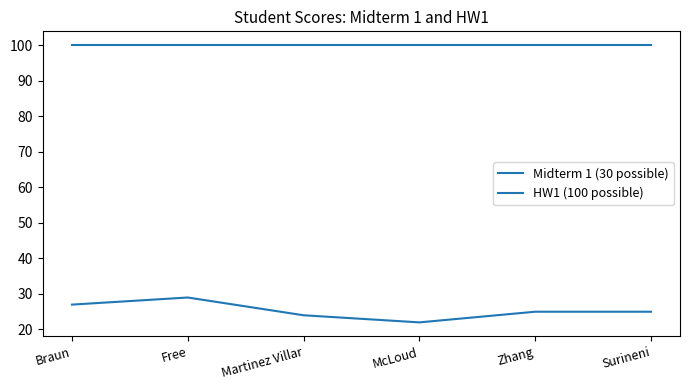

Which series has the largest total across all categories?

HW1 (100 possible)